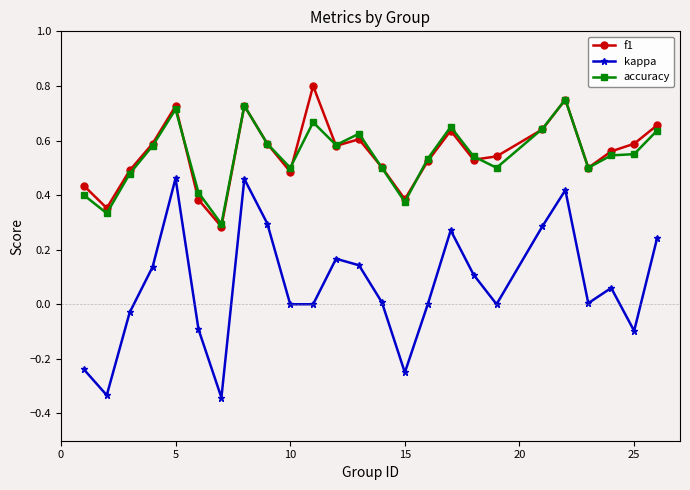

Is this an area chart (filled region under the line)?

No